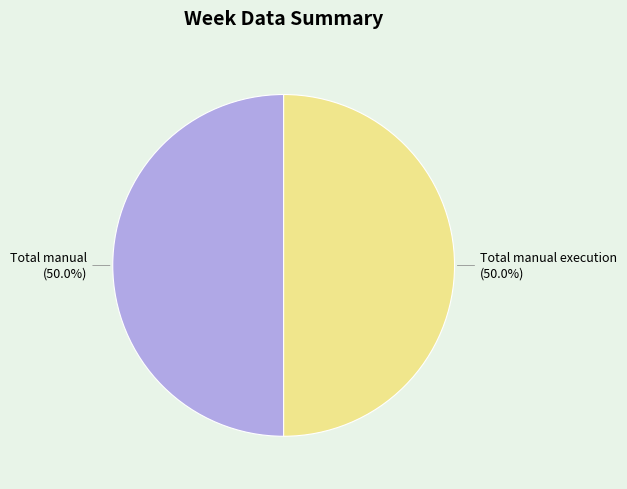

Count the number of slices in the pie.

2